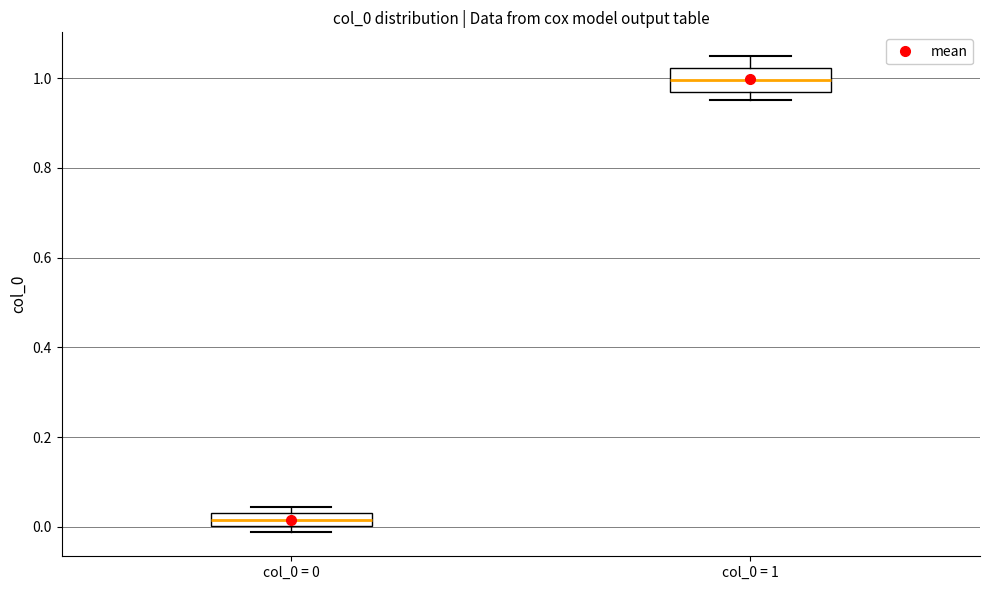

Which box has the highest median line?

col_0 = 1